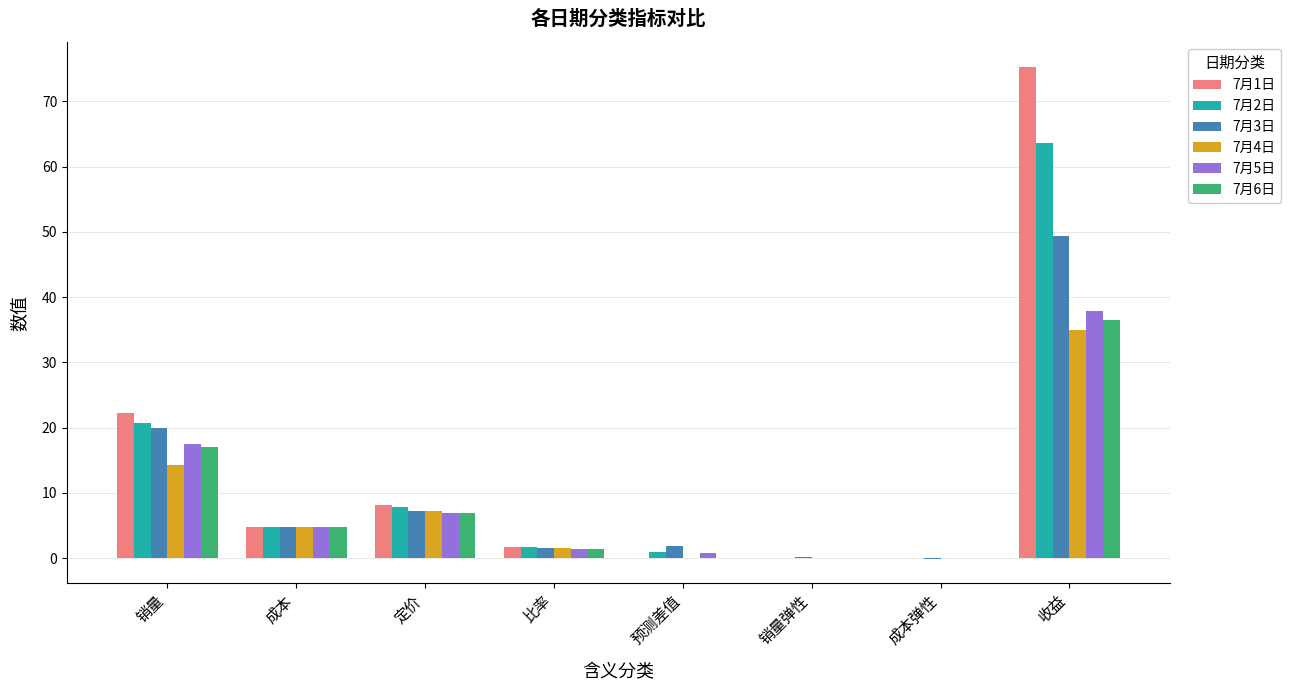

Is it true that 7月3日 equals 20.0 at 销量?

True